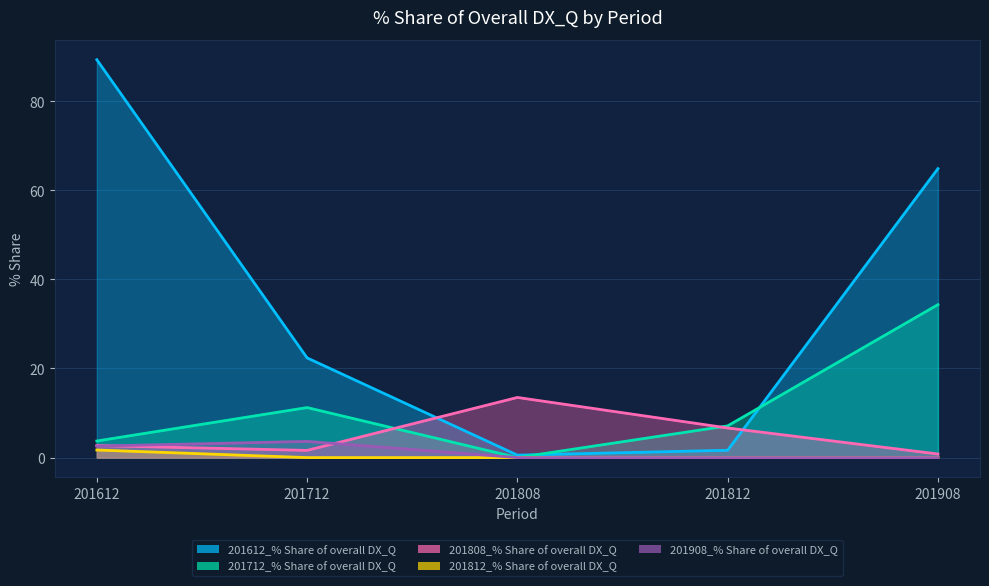

How many values in the 201808_% Share of overall DX_Q series exceed 2?

3